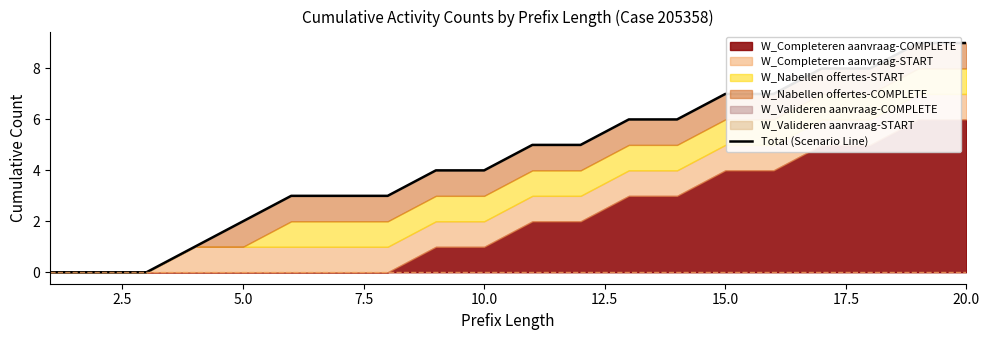

Is it true that the value at 17 is 14?

False